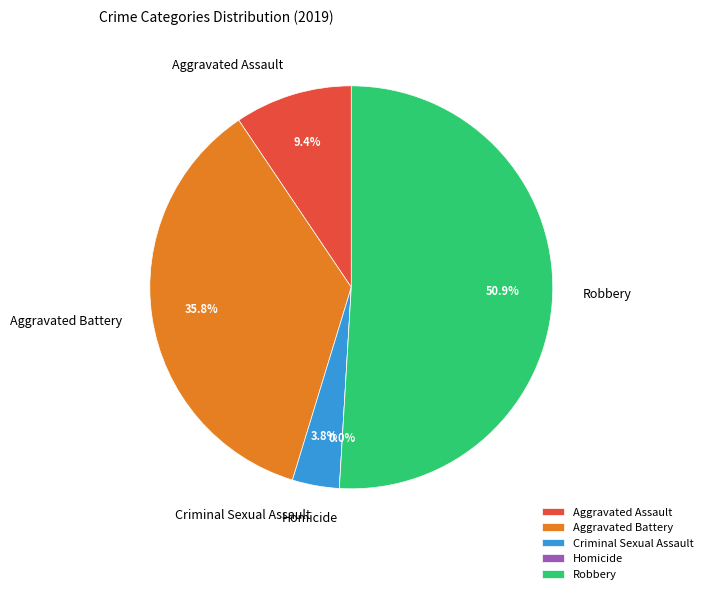

What is the total percentage of Robbery and Aggravated Battery?

86.8%